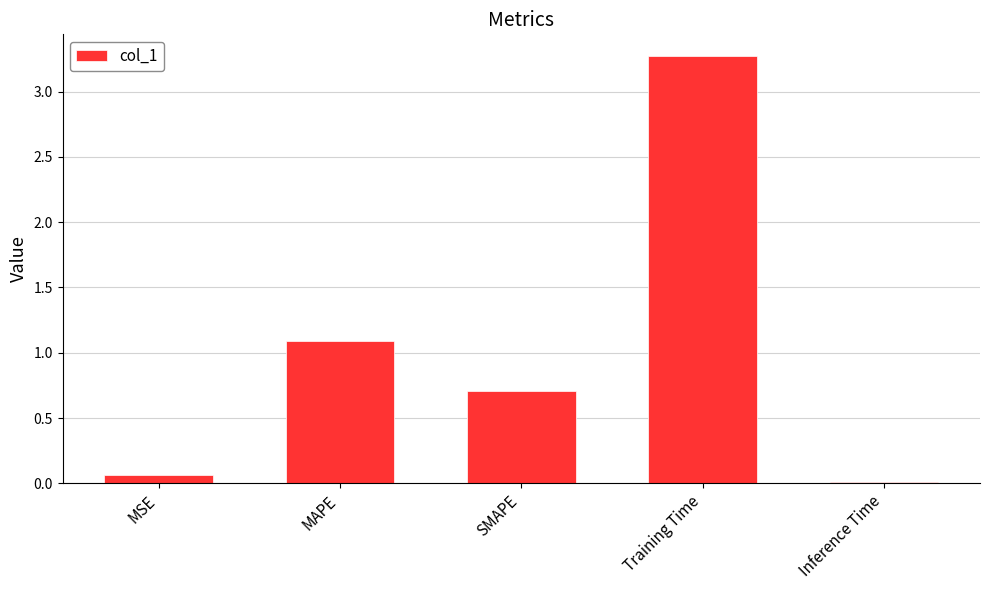

What is the label of the 4th bar from the left?

Training Time